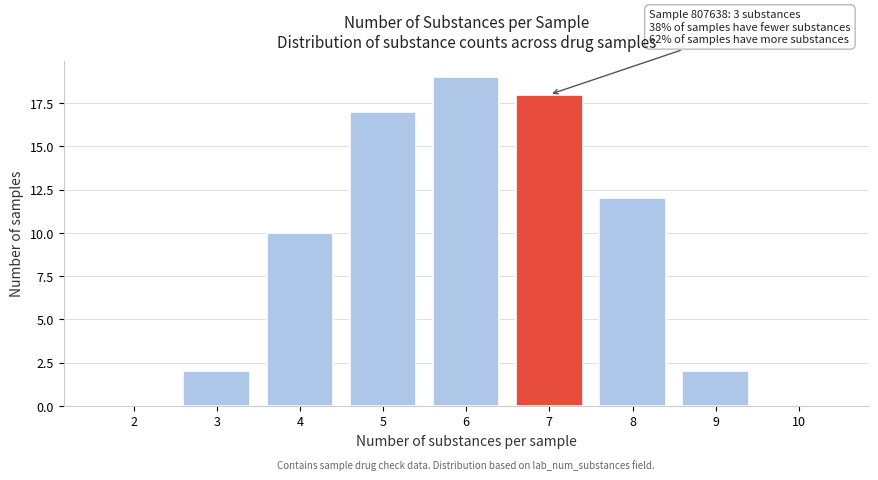

Reading left to right, transcribe all the data shown in this chart.

2=0	3=2	4=10	5=17	6=19	7=18	8=12	9=2	10=0